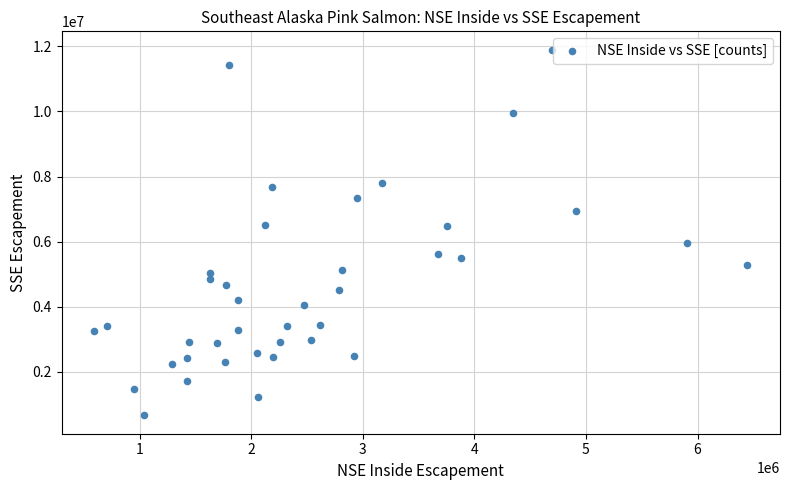

What is the range of Y values (max minus min)?

11241830